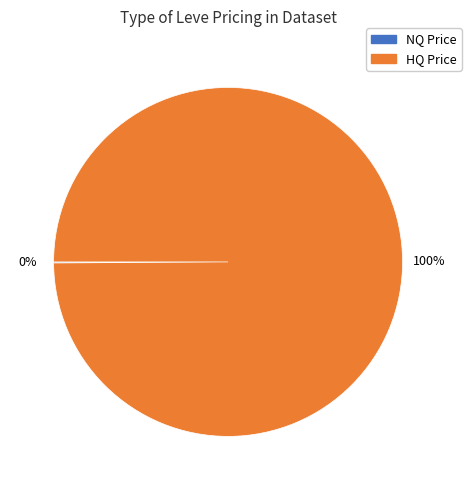

To the nearest percent, what is the average slice percentage?

50%